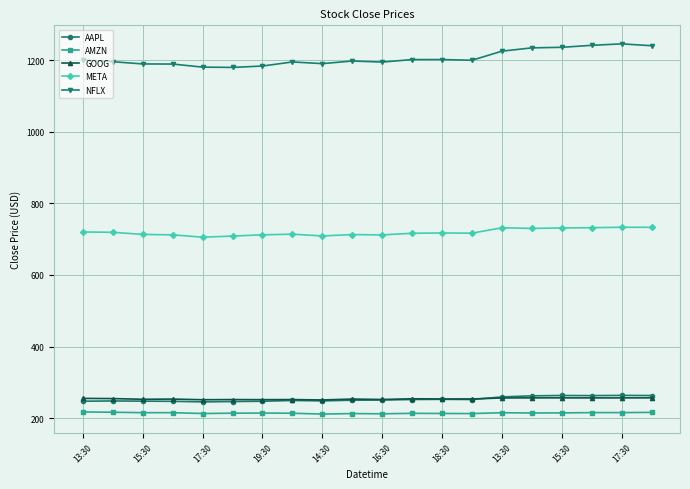

Is this an area chart (filled region under the line)?

No